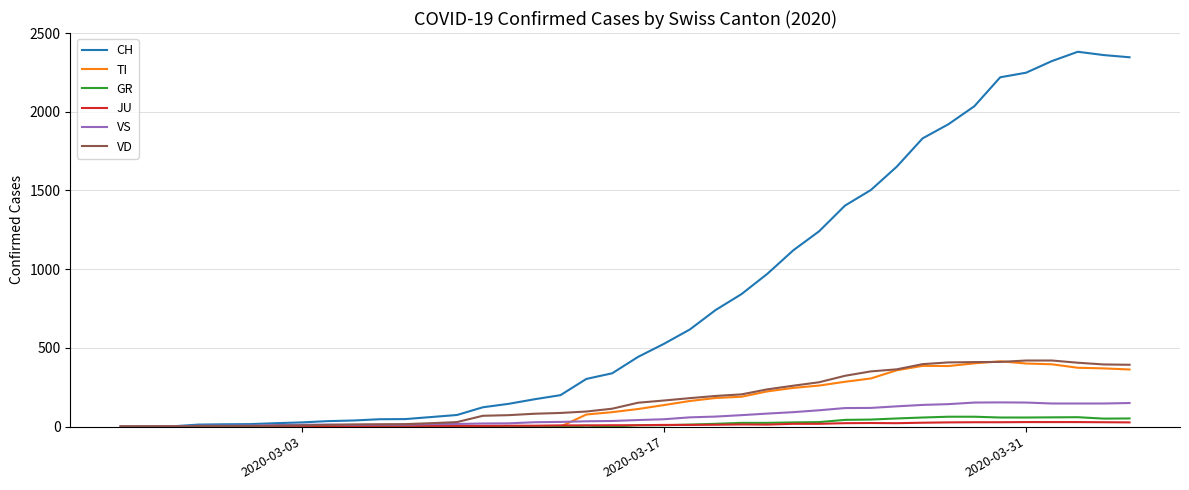

What is the greatest value displayed?

2381